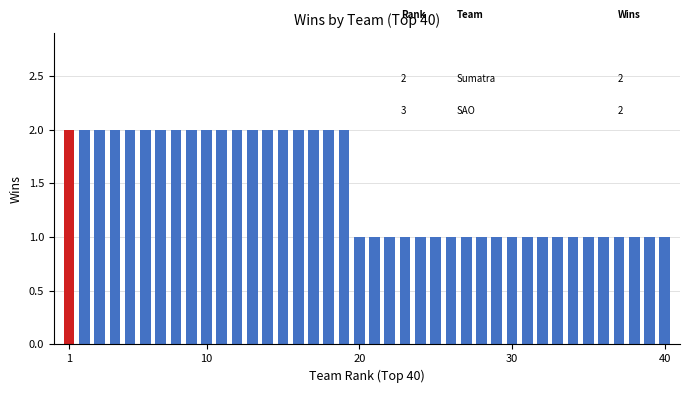

What is the ratio of the value at 40 to the value at 1?

0.5